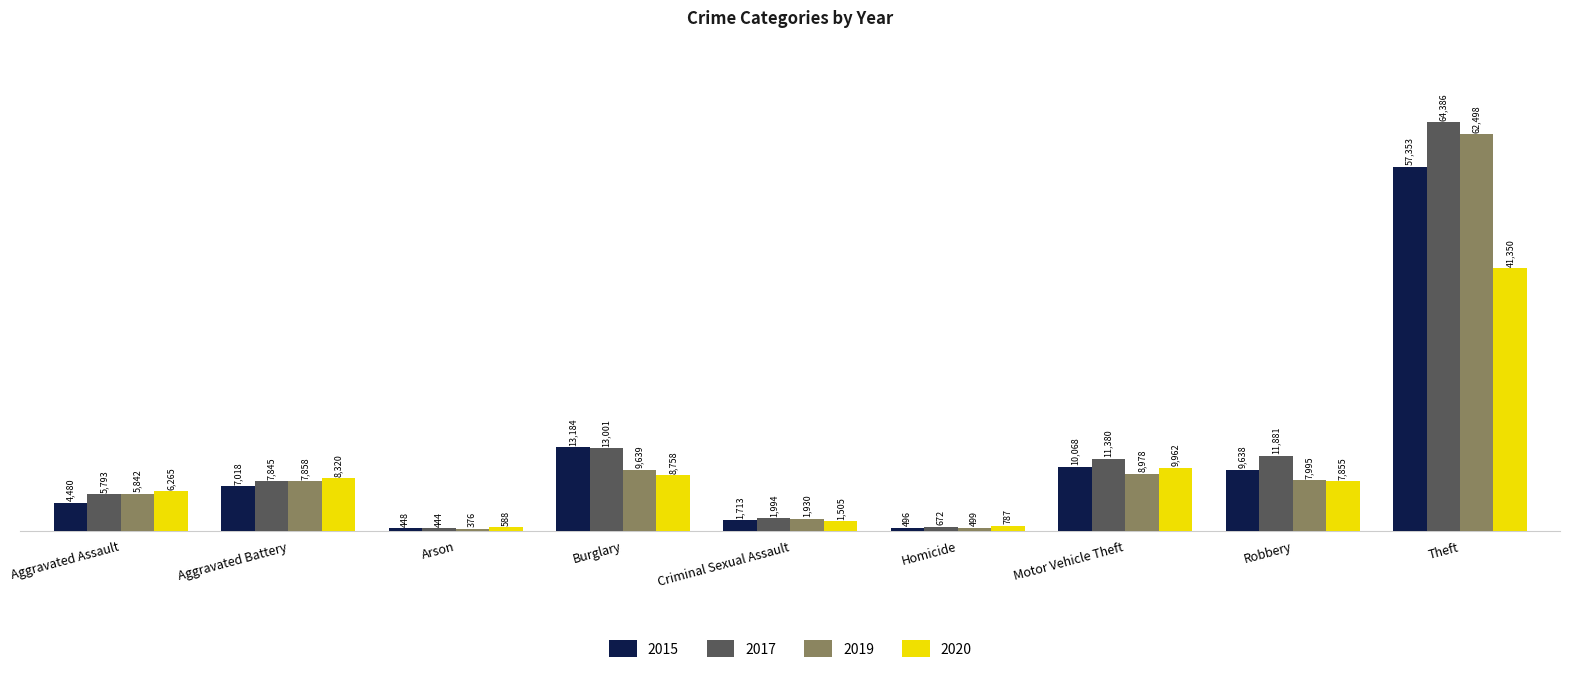

What position from the right is Theft?

1